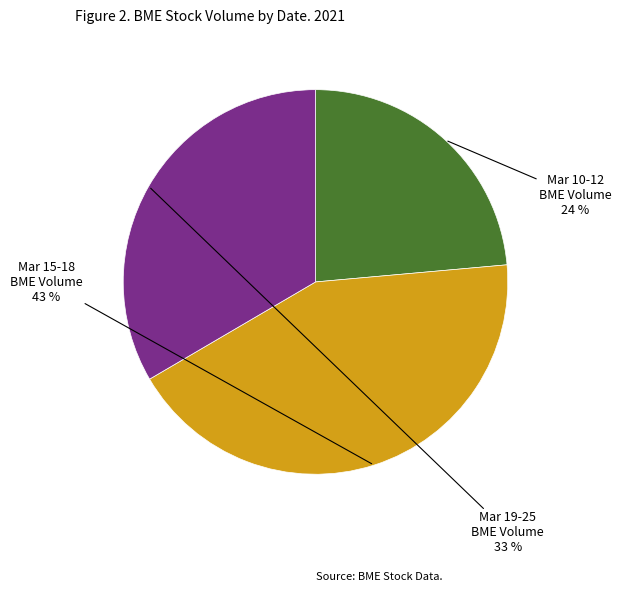

Is there any slice that represents more than half of the pie?

No